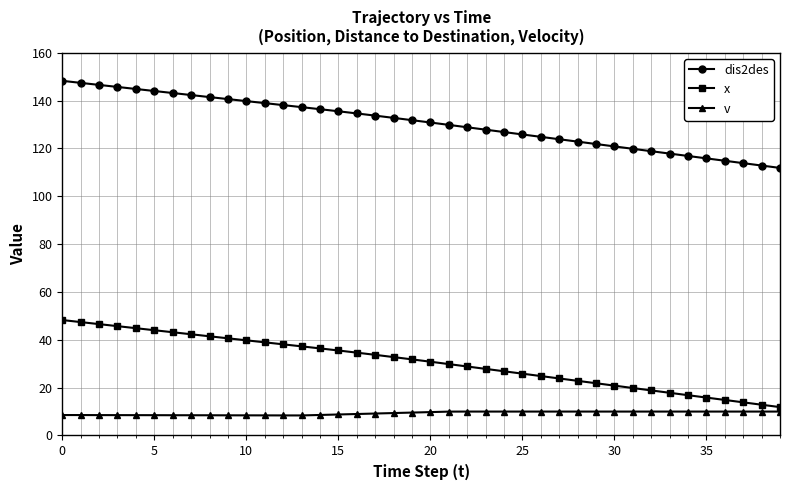

Does the chart have visible grid lines?

Yes